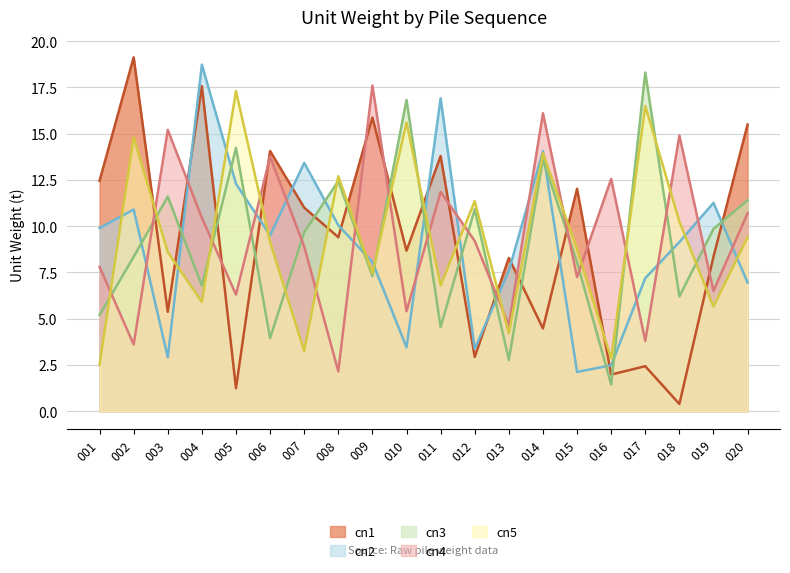

At how many categories does at least one series exceed 8?

20